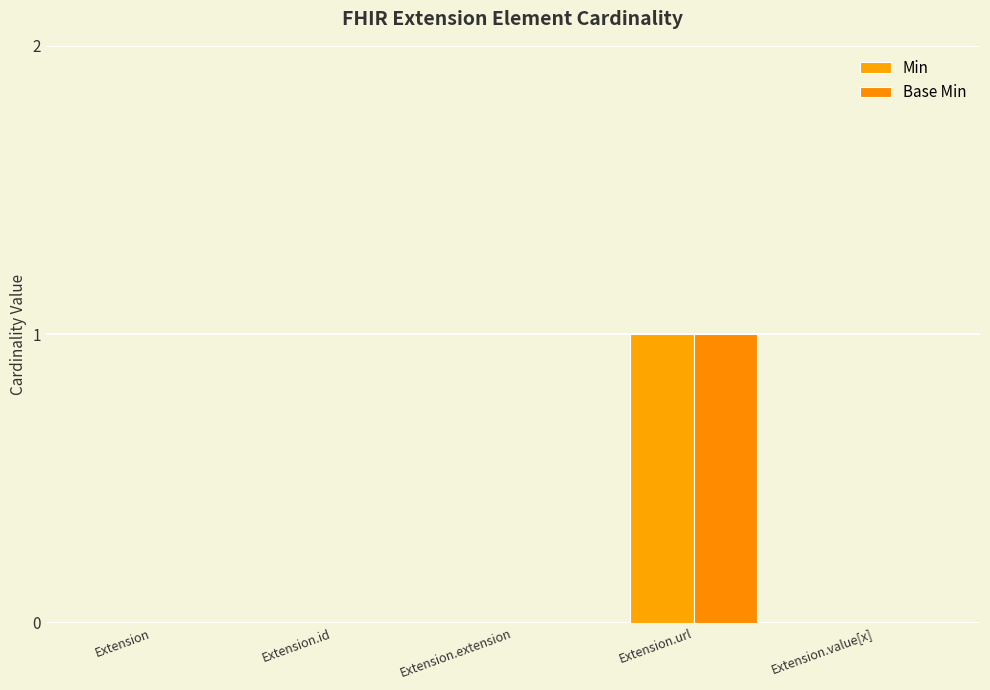

The Base Min series shows 0 at Extension.extension. True or false?

True